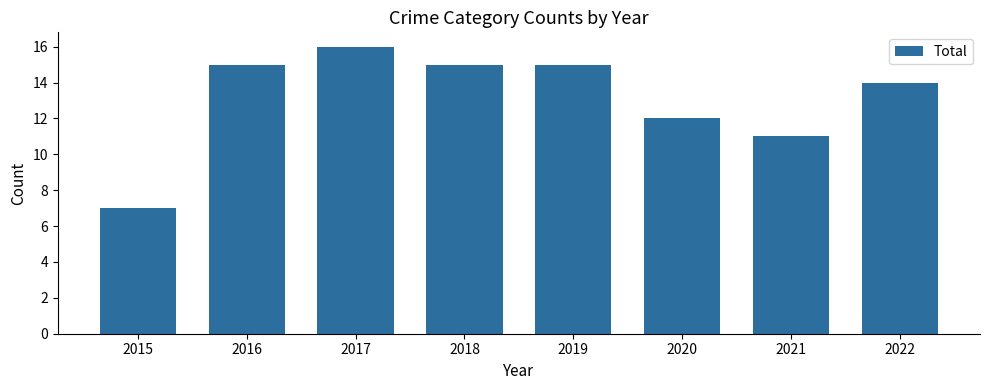

What is the difference between the values at 2017 and 2020?

4